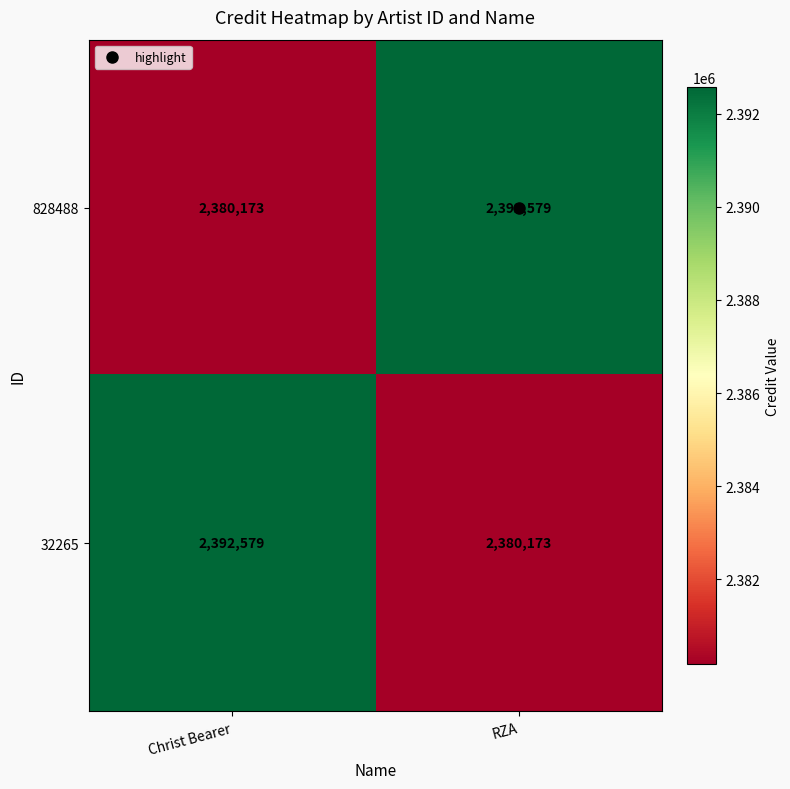

What is the maximum value shown in the chart?

2392579